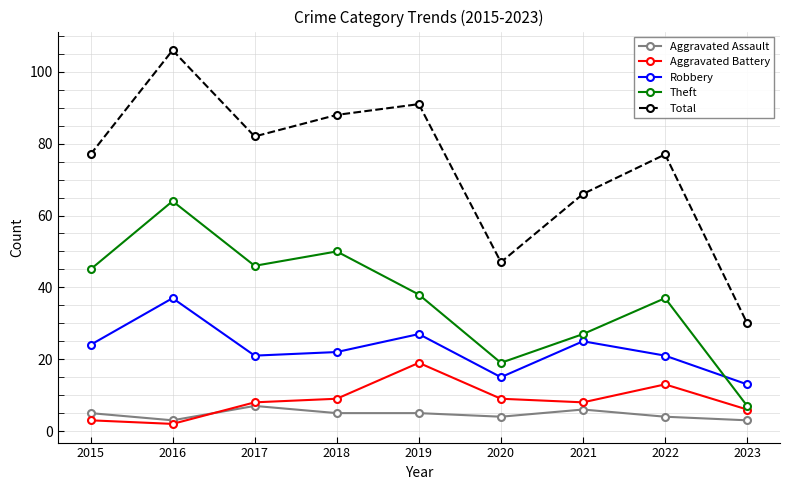

Rank the series by their maximum value, from lowest to highest.

Aggravated Assault, Aggravated Battery, Robbery, Theft, Total